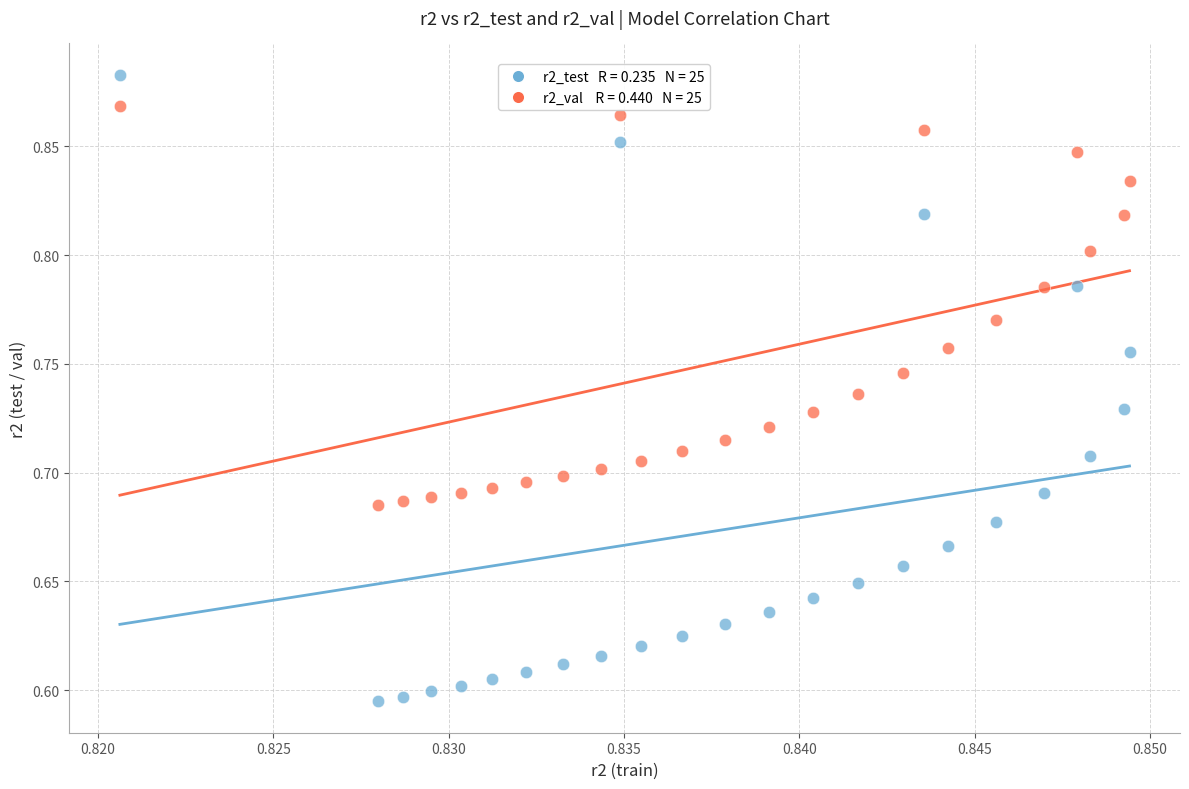

Across all data points, what is the range of Y values (max minus min)?

0.3